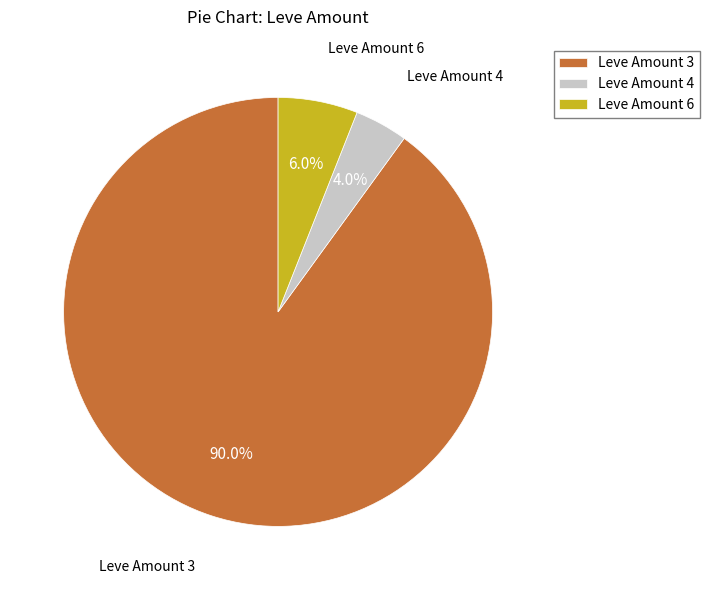

What is the majority slice?

Leve Amount 3